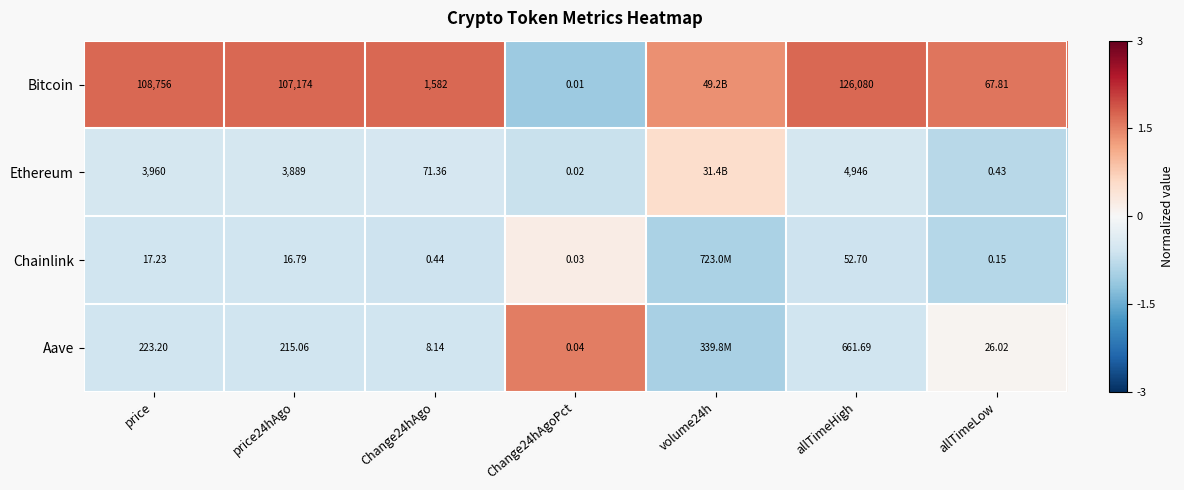

At Change24hAgoPct, list the series in order from smallest to largest.

Bitcoin, Ethereum, Chainlink, Aave